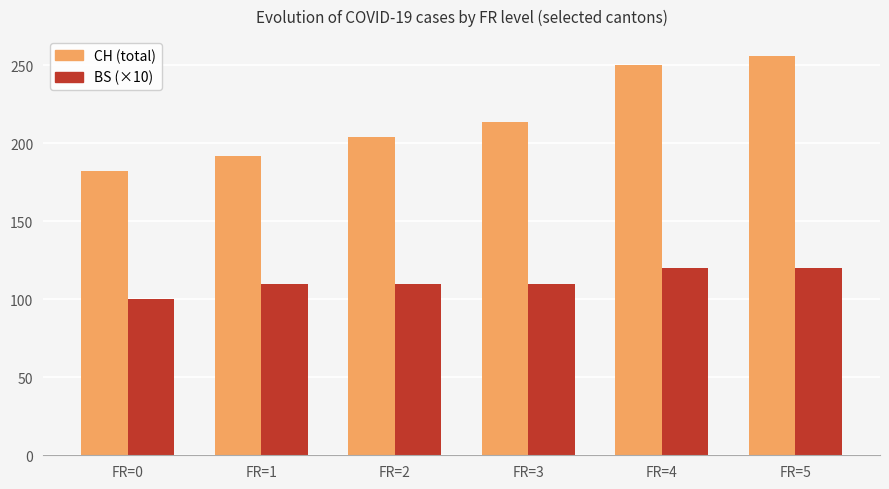

Is it true that BS (×10) equals 110 at FR=2?

True